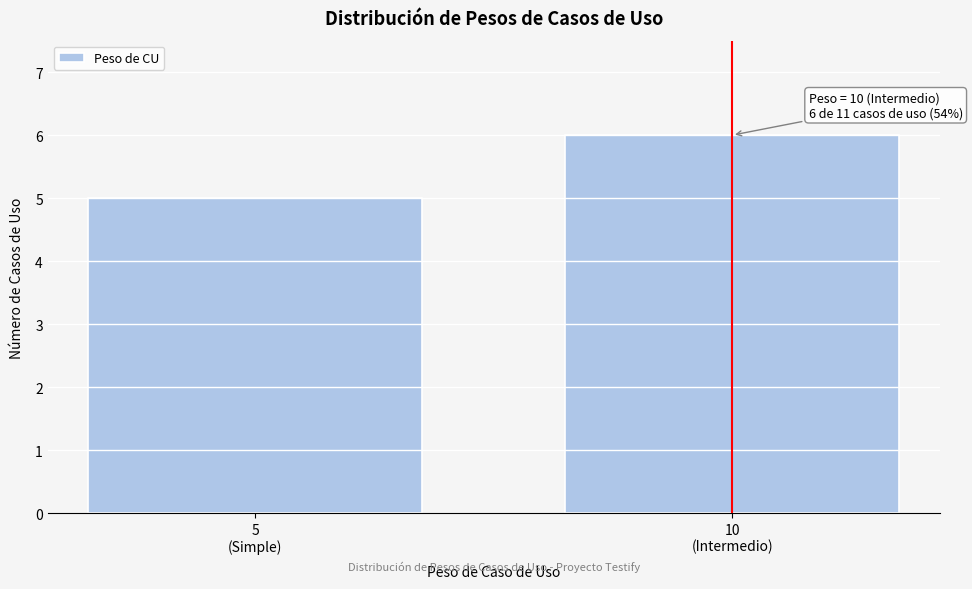

Reading left to right, transcribe all the data shown in this chart.

5	6